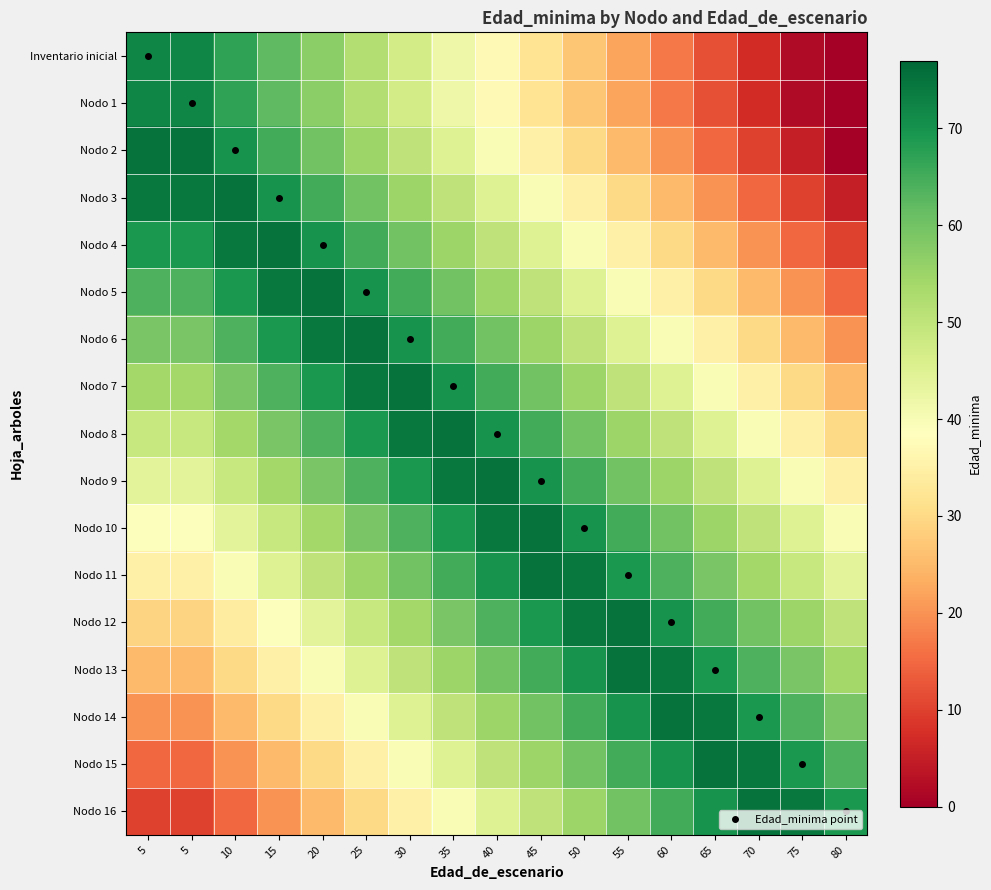

Reading left to right, what are all the values shown in this chart?

Inventario inicial: 5=72	5=72	10=67	15=62	20=57	25=52	30=47	35=42	40=37	45=32	50=27	55=22	60=17	65=12	70=7	75=2	80=0
Nodo 1: 5=72	5=72	10=67	15=62	20=57	25=52	30=47	35=42	40=37	45=32	50=27	55=22	60=17	65=12	70=7	75=2	80=0
Nodo 2: 5=75	5=75	10=70	15=65	20=60	25=55	30=50	35=45	40=40	45=35	50=30	55=25	60=20	65=15	70=10	75=5	80=0
Nodo 3: 5=74	5=74	10=75	15=70	20=65	25=60	30=55	35=50	40=45	45=40	50=35	55=30	60=25	65=20	70=15	75=10	80=5
Nodo 4: 5=69	5=69	10=74	15=75	20=70	25=65	30=60	35=55	40=50	45=45	50=40	55=35	60=30	65=25	70=20	75=15	80=10
Nodo 5: 5=64	5=64	10=69	15=74	20=75	25=70	30=65	35=60	40=55	45=50	50=45	55=40	60=35	65=30	70=25	75=20	80=15
Nodo 6: 5=59	5=59	10=64	15=69	20=74	25=75	30=70	35=65	40=60	45=55	50=50	55=45	60=40	65=35	70=30	75=25	80=20
Nodo 7: 5=54	5=54	10=59	15=64	20=69	25=74	30=75	35=70	40=65	45=60	50=55	55=50	60=45	65=40	70=35	75=30	80=25
Nodo 8: 5=49	5=49	10=54	15=59	20=64	25=69	30=74	35=75	40=70	45=65	50=60	55=55	60=50	65=45	70=40	75=35	80=30
Nodo 9: 5=44	5=44	10=49	15=54	20=59	25=64	30=69	35=74	40=75	45=70	50=65	55=60	60=55	65=50	70=45	75=40	80=35
Nodo 10: 5=39	5=39	10=44	15=49	20=54	25=59	30=64	35=69	40=74	45=75	50=70	55=65	60=60	65=55	70=50	75=45	80=40
Nodo 11: 5=35	5=35	10=40	15=45	20=50	25=55	30=60	35=65	40=70	45=75	50=74	55=69	60=64	65=59	70=54	75=49	80=44
Nodo 12: 5=29	5=29	10=34	15=39	20=44	25=49	30=54	35=59	40=64	45=69	50=74	55=75	60=70	65=65	70=60	75=55	80=50
Nodo 13: 5=25	5=25	10=30	15=35	20=40	25=45	30=50	35=55	40=60	45=65	50=70	55=75	60=74	65=69	70=64	75=59	80=54
Nodo 14: 5=20	5=20	10=25	15=30	20=35	25=40	30=45	35=50	40=55	45=60	50=65	55=70	60=75	65=74	70=69	75=64	80=59
Nodo 15: 5=15	5=15	10=20	15=25	20=30	25=35	30=40	35=45	40=50	45=55	50=60	55=65	60=70	65=75	70=74	75=69	80=64
Nodo 16: 5=10	5=10	10=15	15=20	20=25	25=30	30=35	35=40	40=45	45=50	50=55	55=60	60=65	65=70	70=75	75=74	80=69